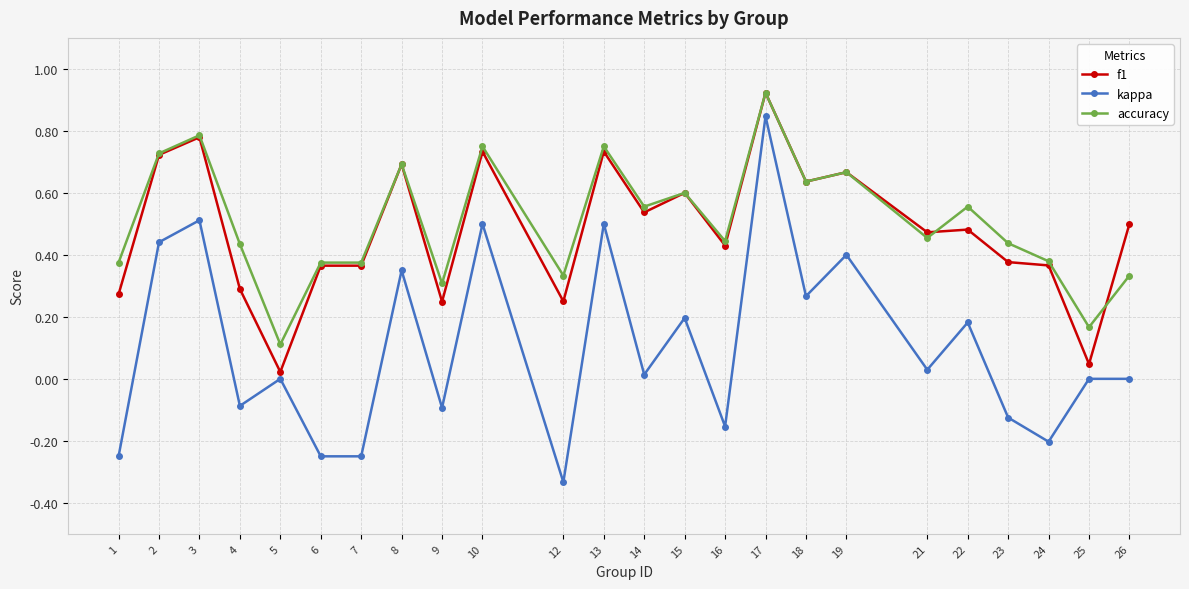

True or false: accuracy and kappa intersect in this chart.

False